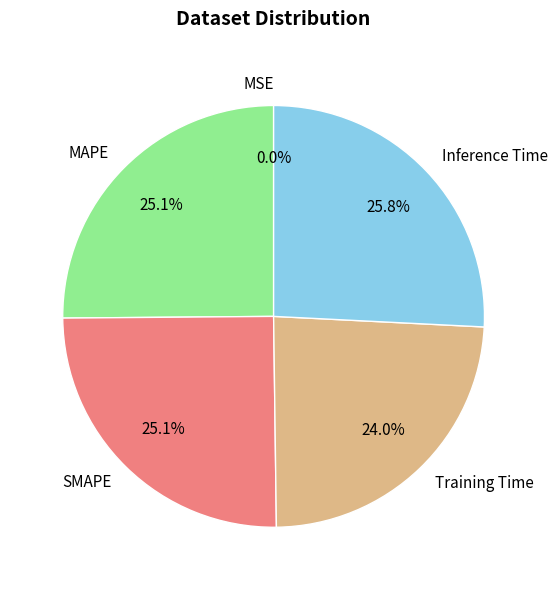

To the nearest percent, what is the difference between the largest and smallest slice percentages?

26%